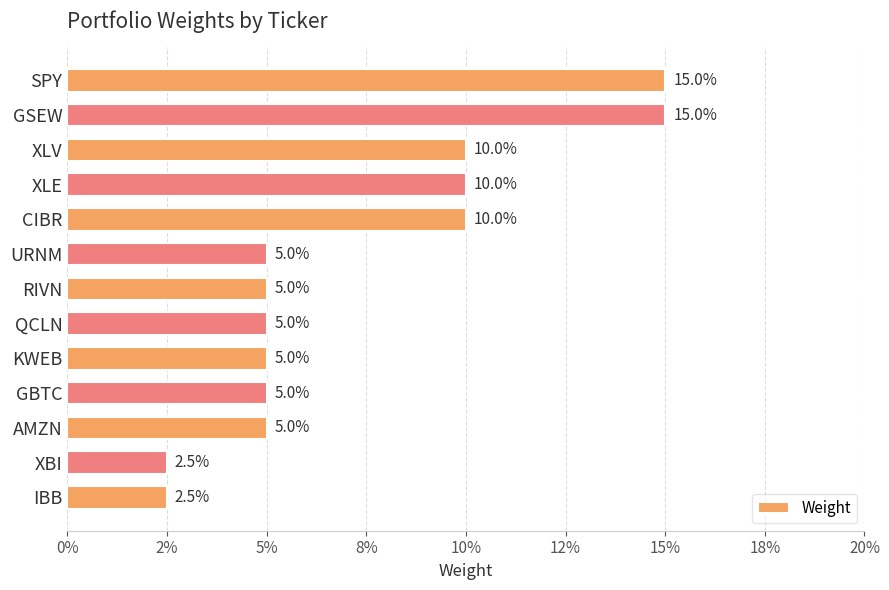

Are the bars grouped side by side (vs. stacked)?

No